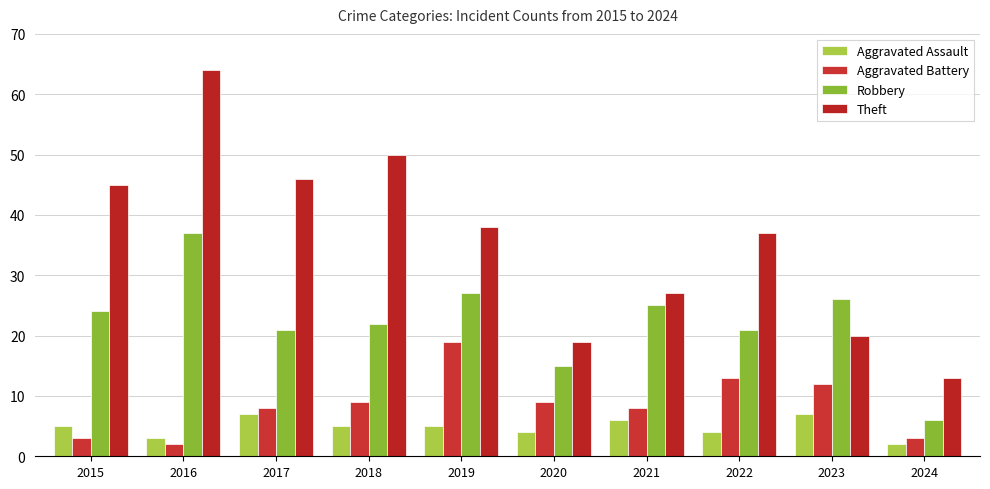

Rank the series by their maximum value, from highest to lowest.

Theft, Robbery, Aggravated Battery, Aggravated Assault